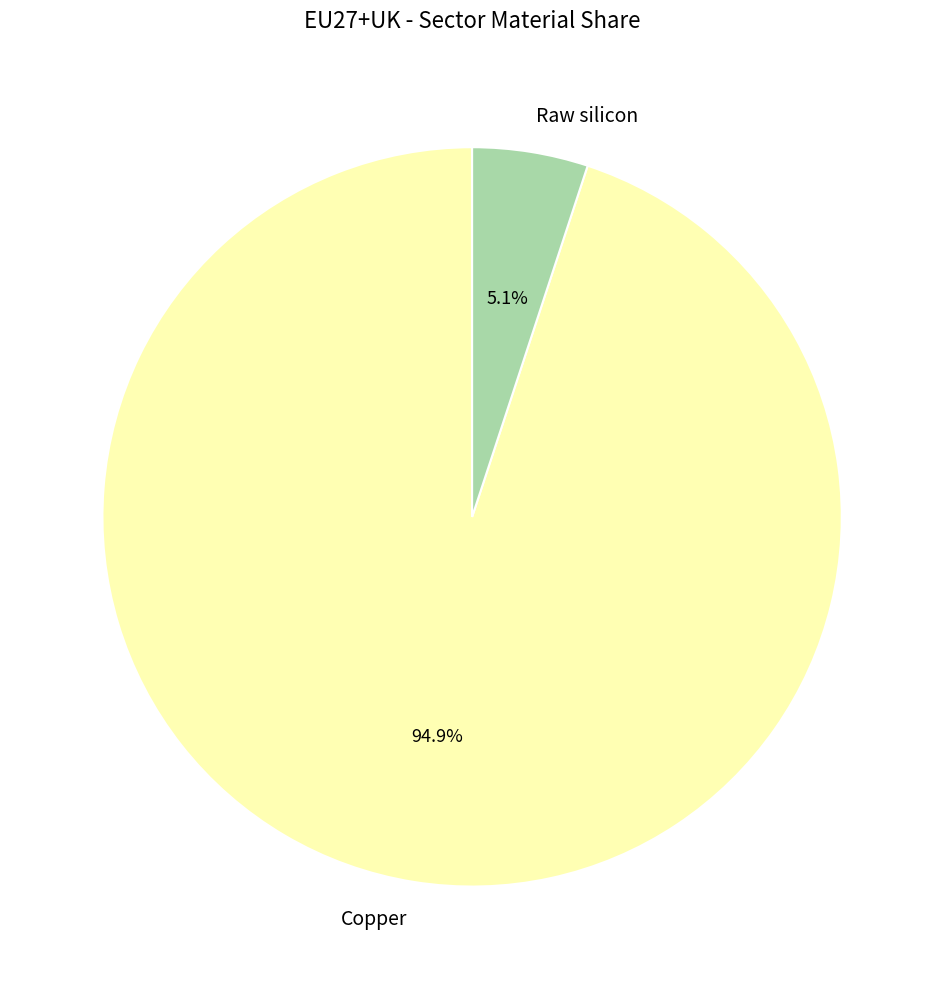

Count the number of slices in the pie.

2